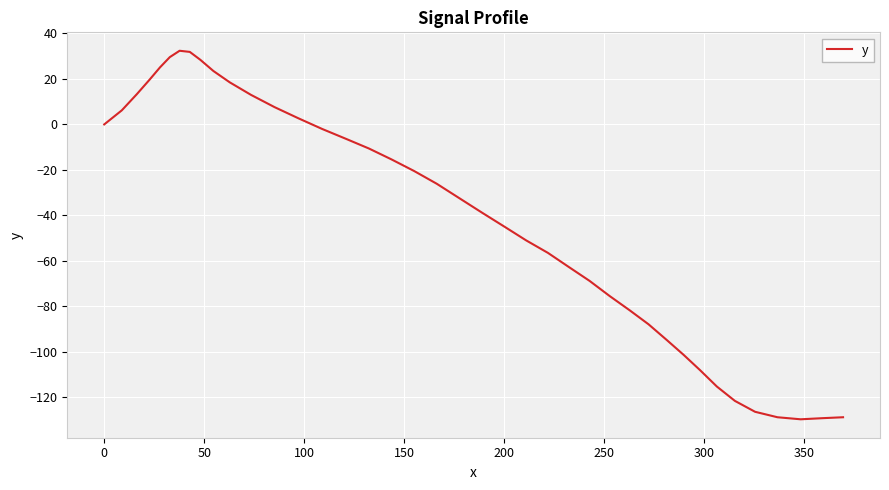

What is the difference between the maximum and minimum values?

162.1